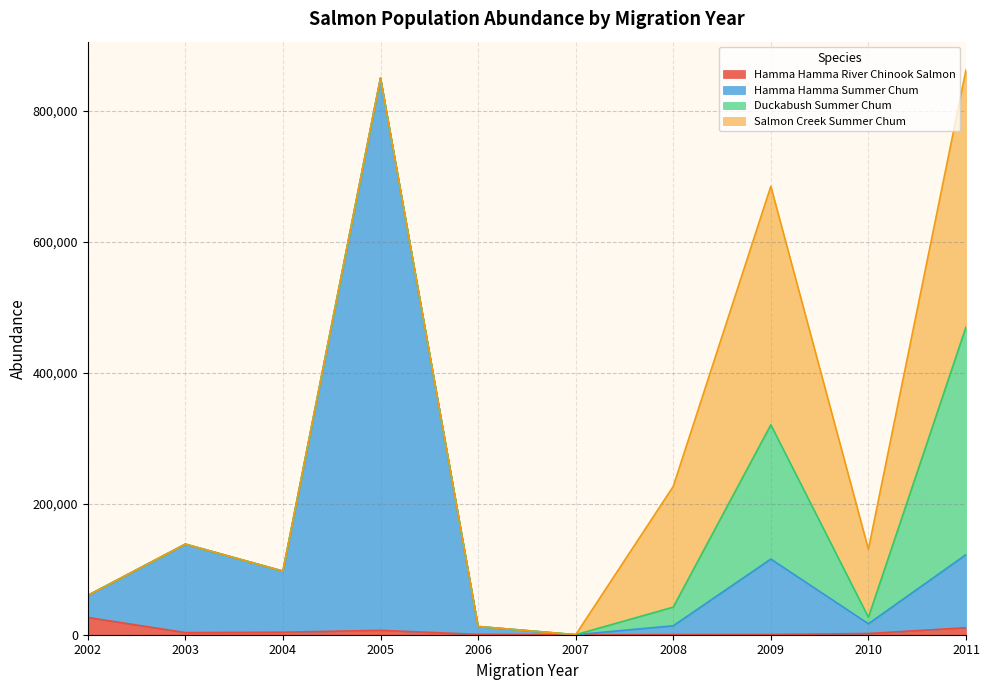

Does the chart display data point markers on the line(s)?

No